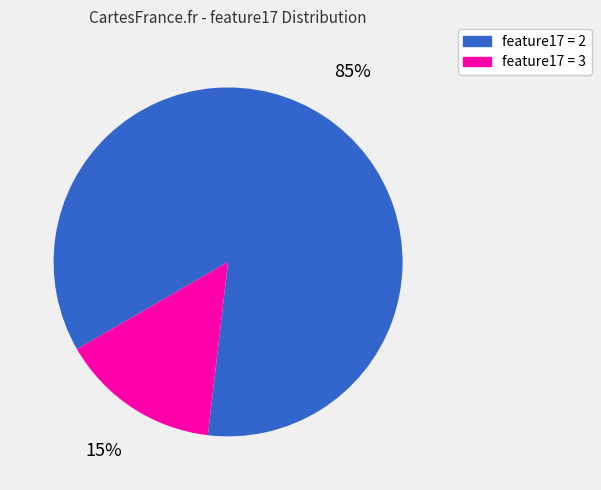

Does any single category account for the majority?

Yes